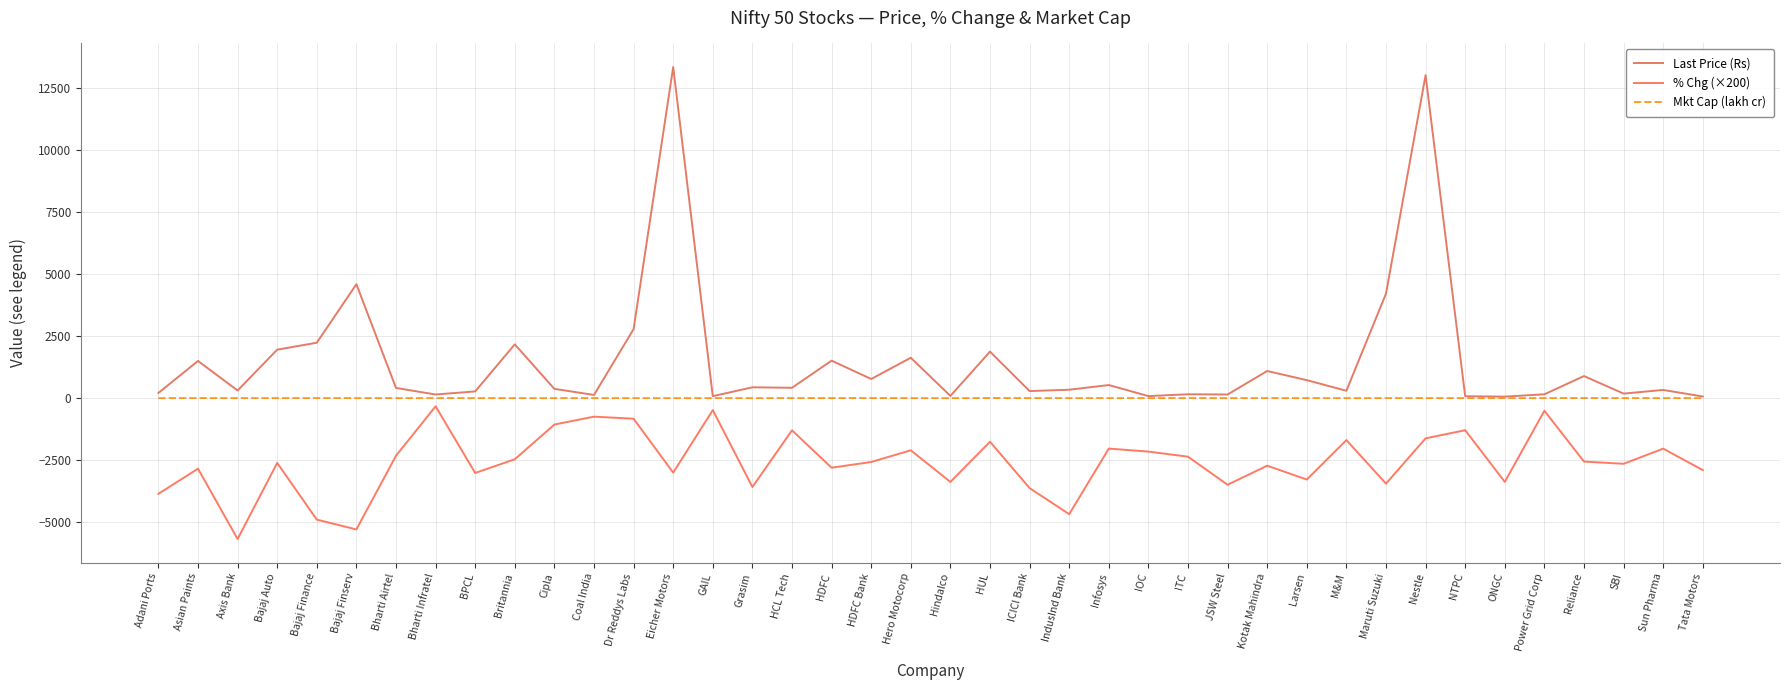

How many lines are shown in the chart?

3